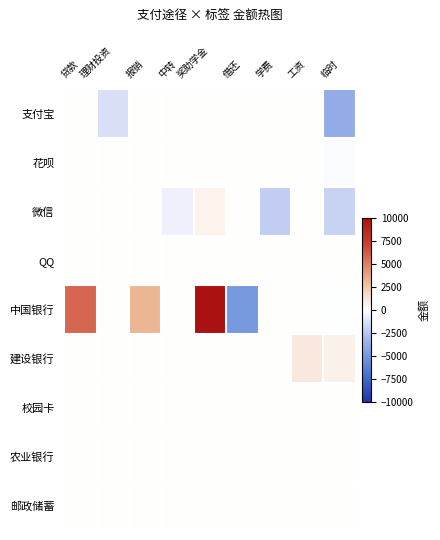

Reading left to right, transcribe all the data shown in this chart.

支付宝: 贷款=0.0	理财投资=-1396.3	报销=0.0	中转=0.0	奖助学金=0.0	借还=0.0	学费=0.0	工资=0.0	临时=-3896.8
花呗: 贷款=0.0	理财投资=0.0	报销=0.0	中转=0.0	奖助学金=0.0	借还=0.0	学费=0.0	工资=0.0	临时=-154.3
微信: 贷款=0.0	理财投资=0.0	报销=0.0	中转=-591.0	奖助学金=500.0	借还=0.0	学费=-2130.1	工资=0.0	临时=-1878.0
QQ: 贷款=0.0	理财投资=0.0	报销=0.0	中转=0.0	奖助学金=0.0	借还=0.0	学费=0.0	工资=0.0	临时=0.2
中国银行: 贷款=5797.6	理财投资=0.0	报销=3200.0	中转=0.0	奖助学金=10000.0	借还=-5000.0	学费=0.0	工资=0.0	临时=-0.2
建设银行: 贷款=0.0	理财投资=0.0	报销=0.0	中转=0.0	奖助学金=0.0	借还=0.0	学费=0.0	工资=1000.0	临时=554.1
校园卡: 贷款=0.0	理财投资=0.0	报销=0.0	中转=0.0	奖助学金=0.0	借还=0.0	学费=0.0	工资=0.0	临时=47.6
农业银行: 贷款=0.0	理财投资=0.0	报销=0.0	中转=0.0	奖助学金=0.0	借还=0.0	学费=0.0	工资=0.0	临时=0.0
邮政储蓄: 贷款=0.0	理财投资=0.0	报销=0.0	中转=0.0	奖助学金=0.0	借还=0.0	学费=0.0	工资=0.0	临时=0.0